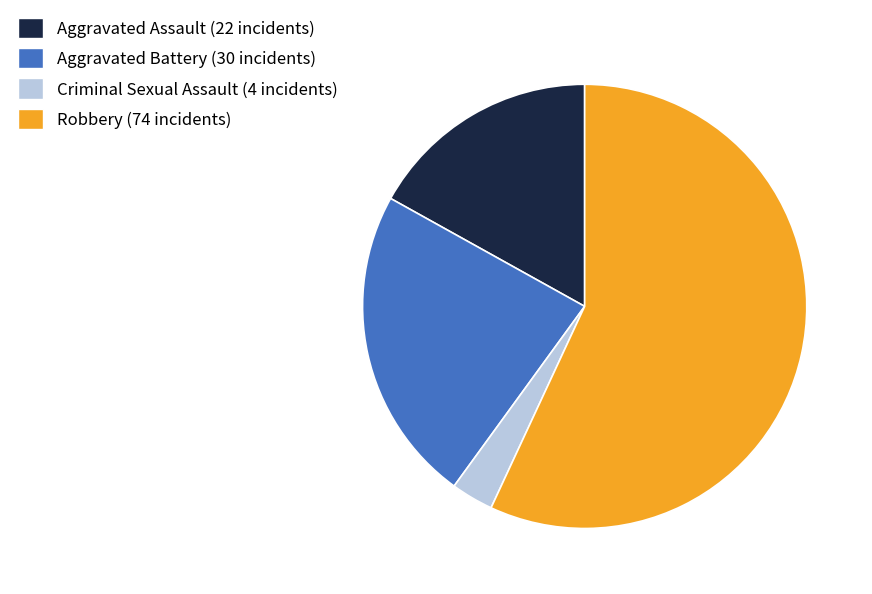

Approximately how many times larger is the value at Robbery compared to Criminal Sexual Assault?

18.5